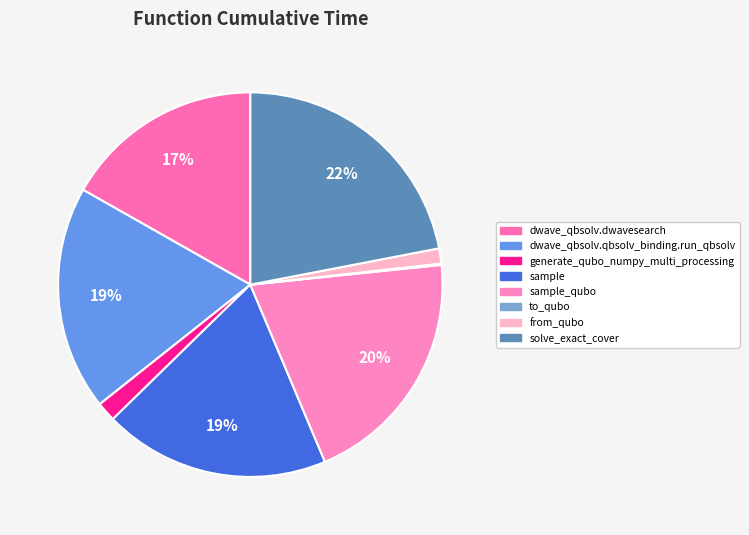

Rank the categories by value from lowest to highest.

to_qubo, from_qubo, generate_qubo_numpy_multi_processing, dwave_qbsolv.dwavesearch, dwave_qbsolv.qbsolv_binding.run_qbsolv, sample, sample_qubo, solve_exact_cover